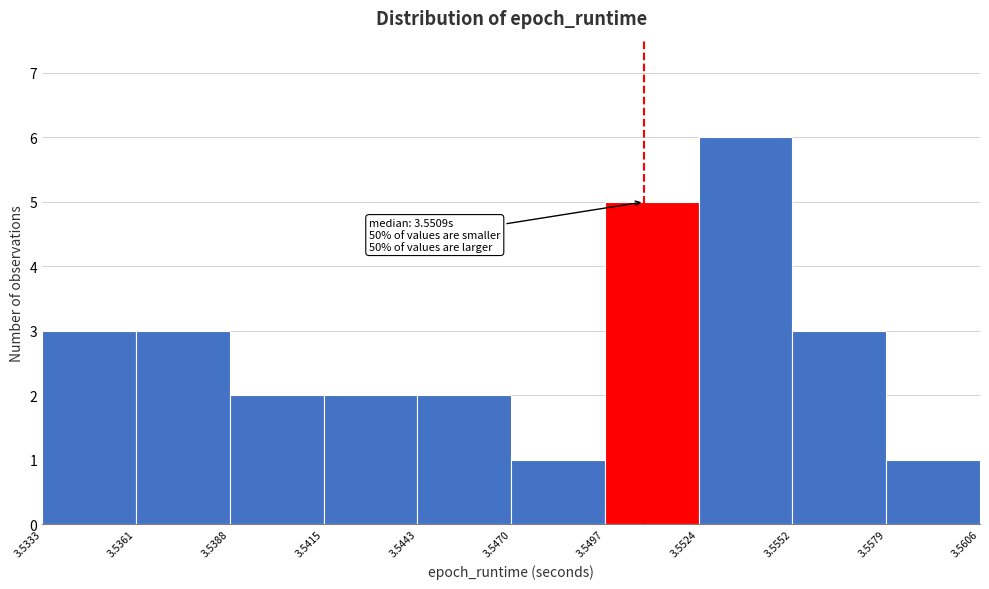

Over which range of the x-axis is the bar tallest?

3.5524 to 3.5552